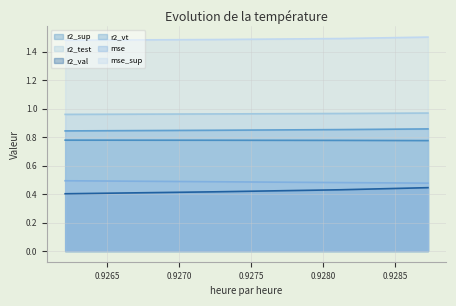

True or false: r2_val and mse_sup intersect in this chart.

False